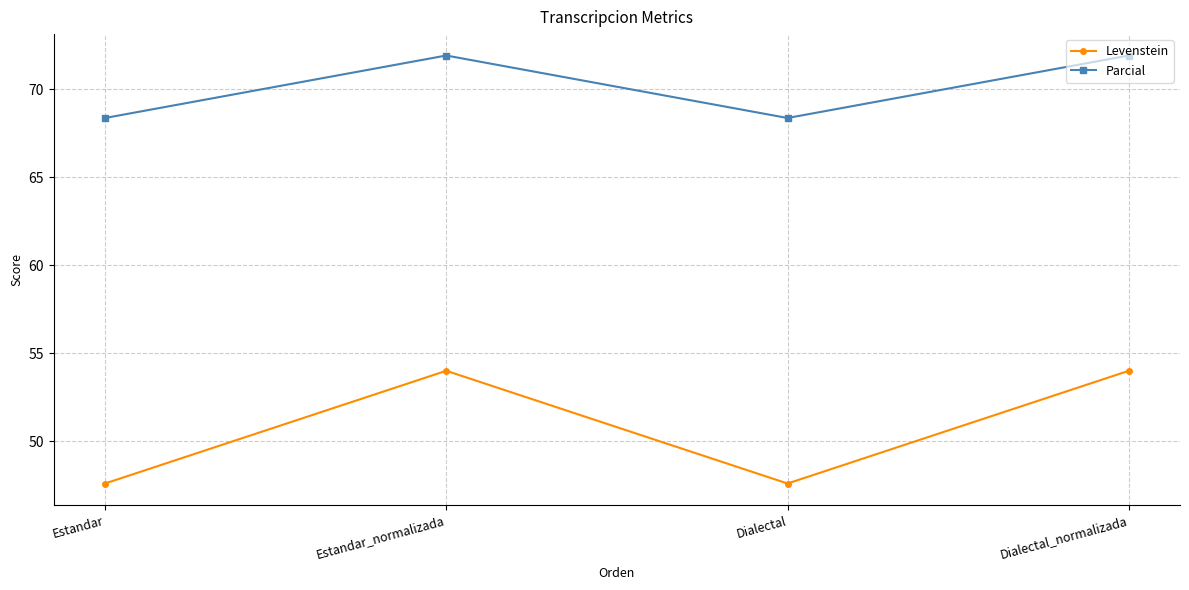

Reading left to right, list all the values displayed in this chart.

Levenstein: Estandar=47.6	Estandar_normalizada=54.0	Dialectal=47.6	Dialectal_normalizada=54.0
Parcial: Estandar=68.4	Estandar_normalizada=71.9	Dialectal=68.4	Dialectal_normalizada=71.9